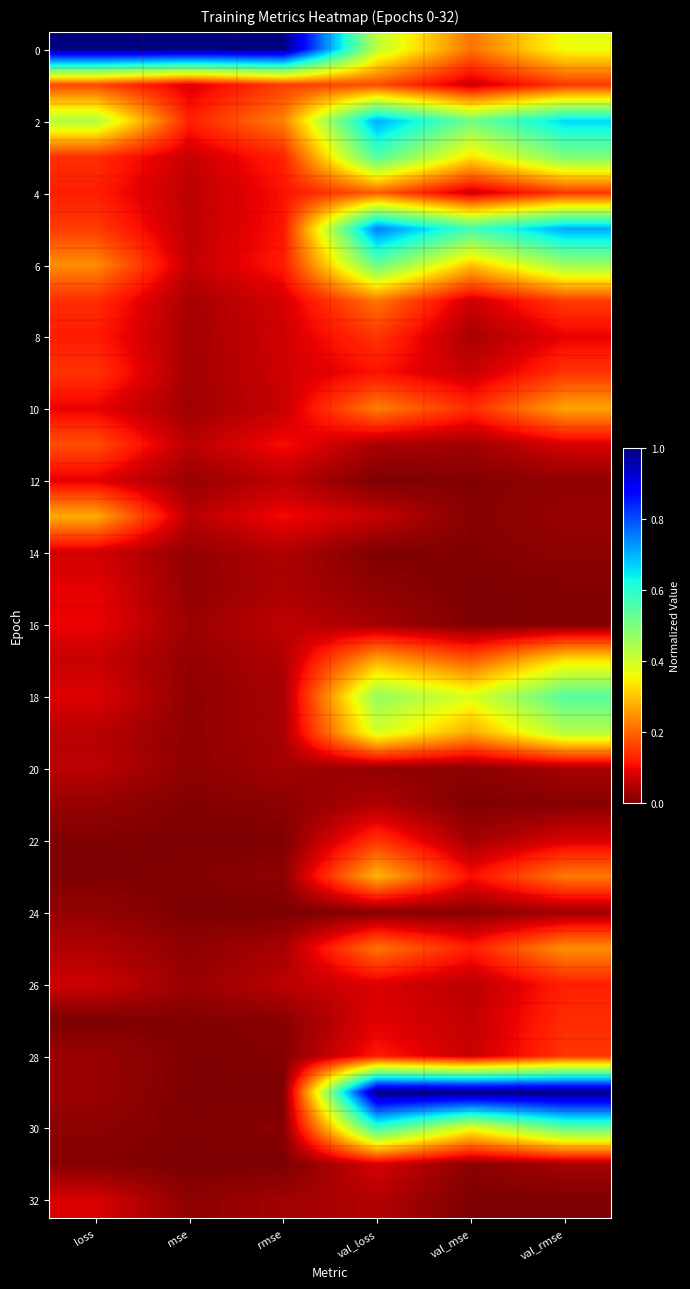

What is the greatest value displayed?

1.0